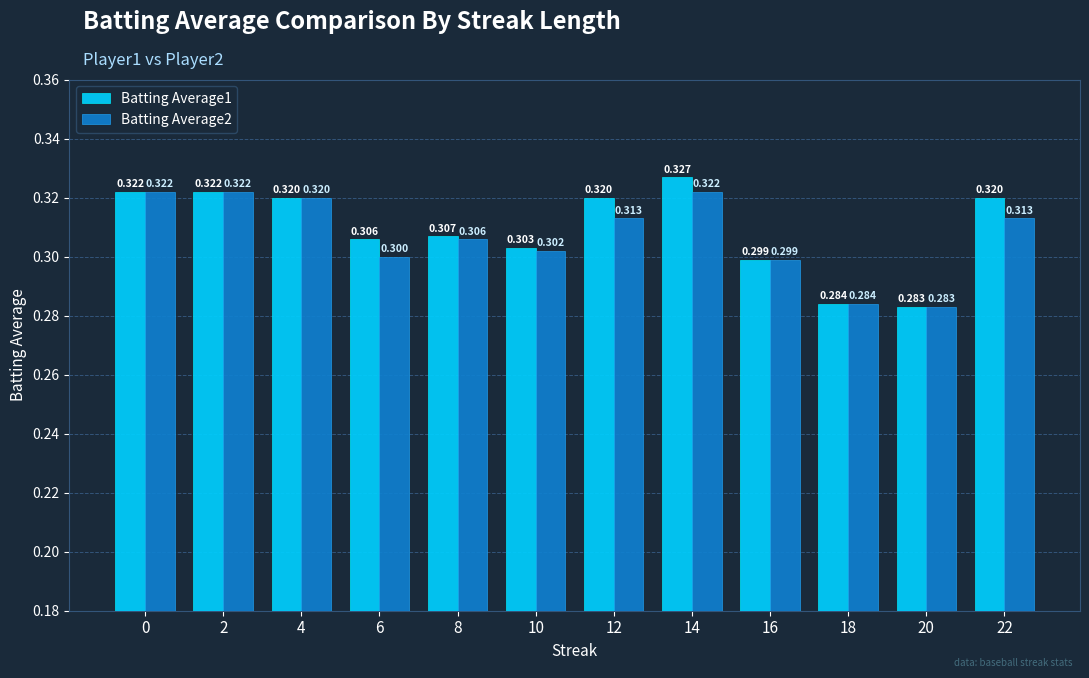

True or false: Batting Average2 has a value of 0.1 at 18.

False